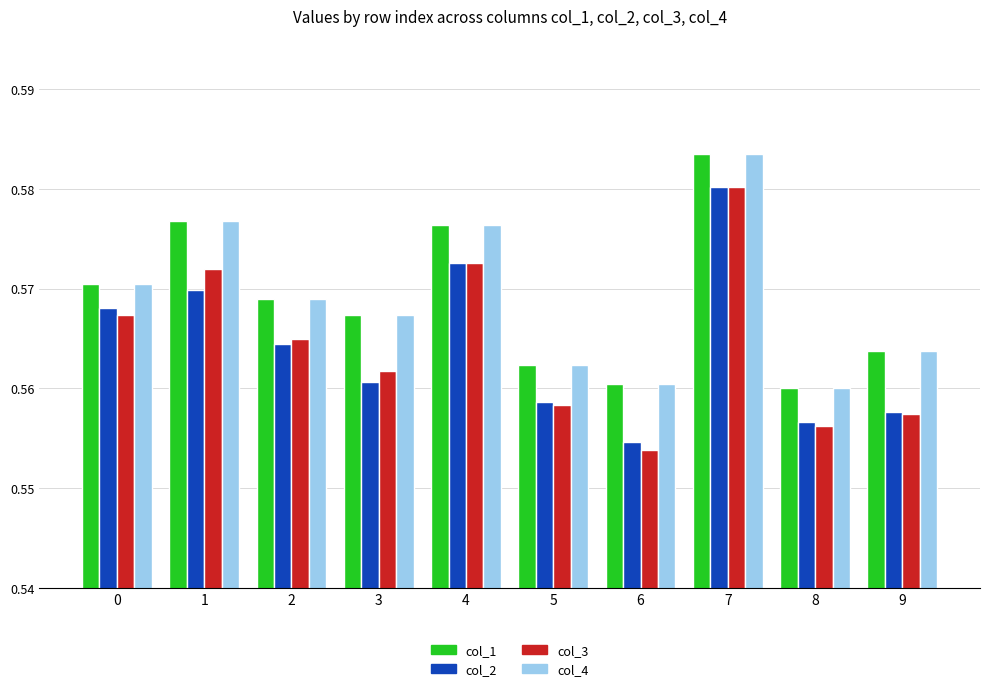

The col_2 series shows 0.8 at 0. True or false?

False